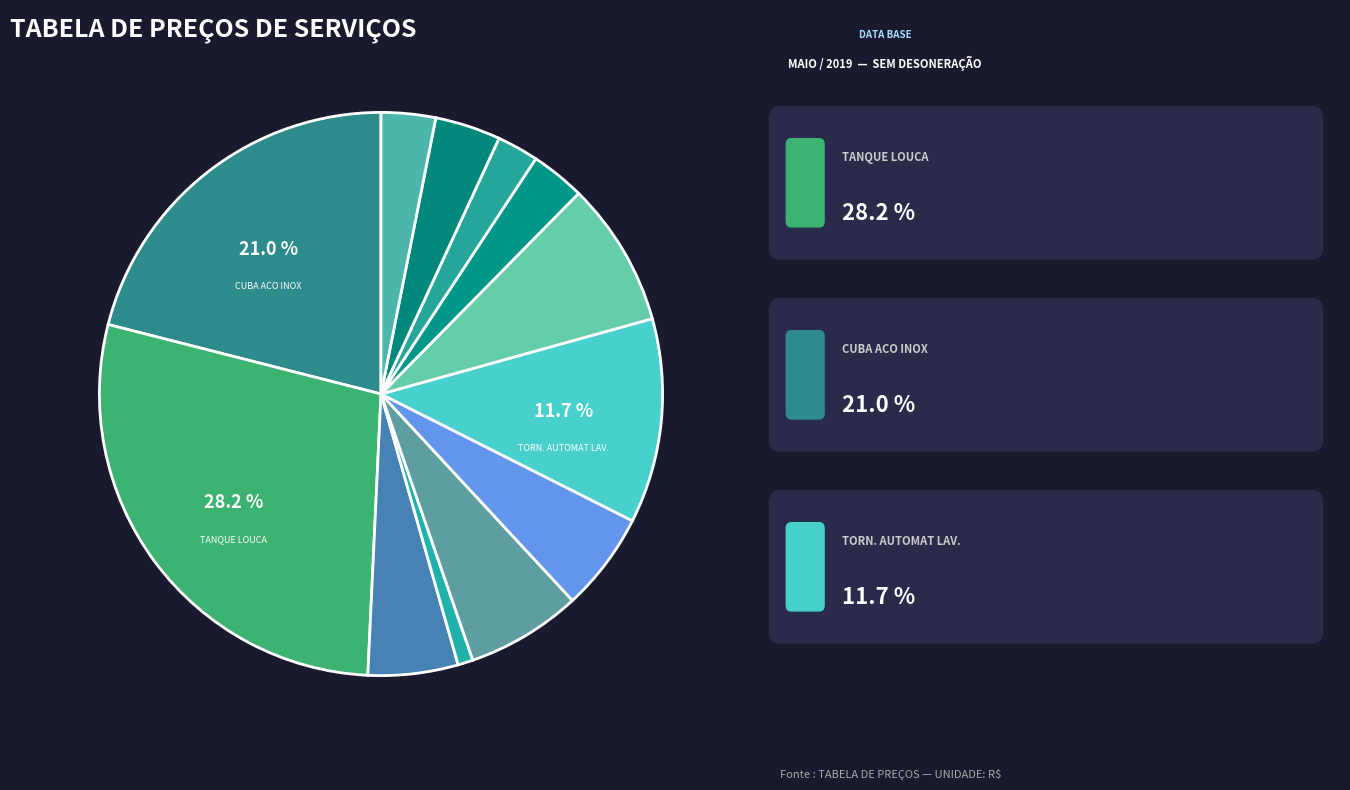

Count the number of slices in the pie.

12